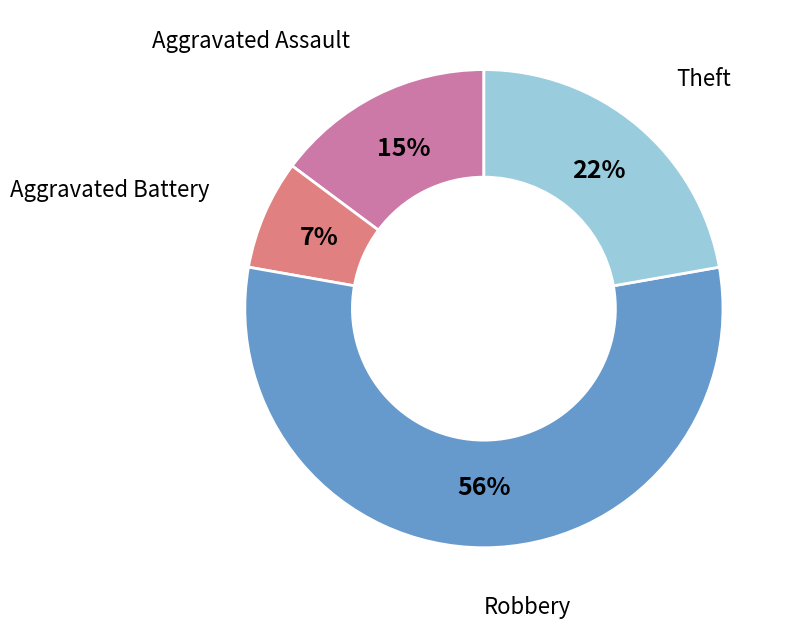

To the nearest percent, what is the average slice percentage?

25%